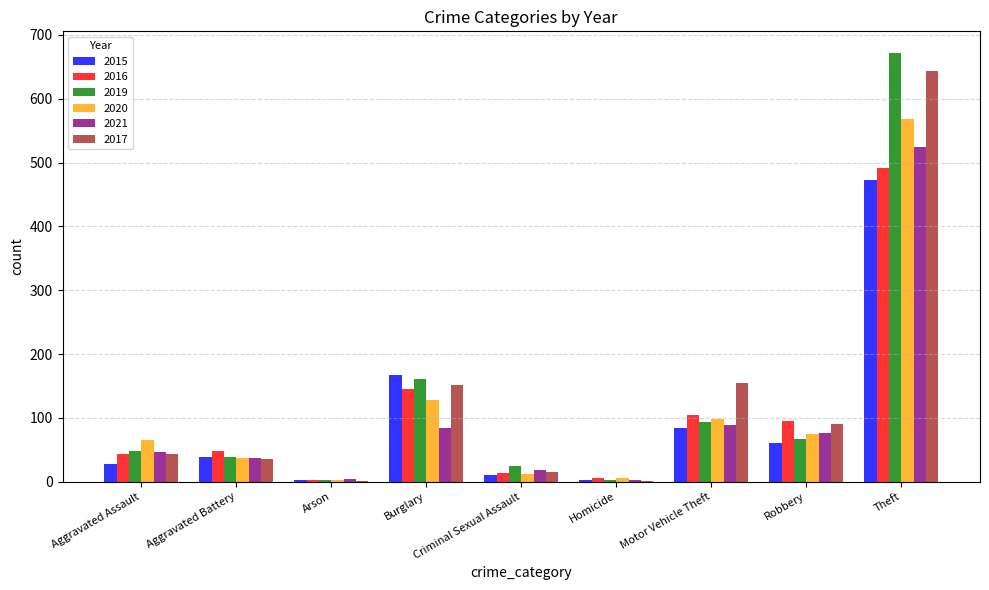

What is the sum of all 2017 values?

1135